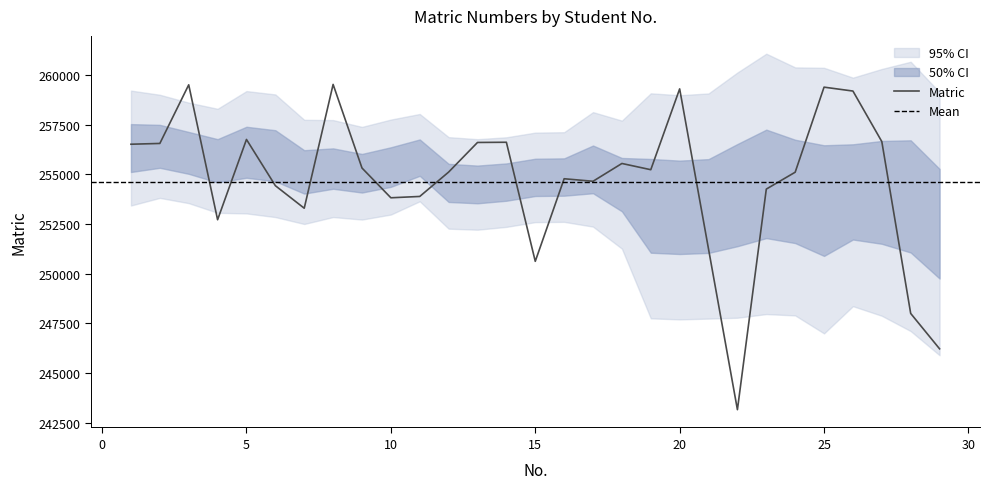

Count the number of categories in the chart.

29